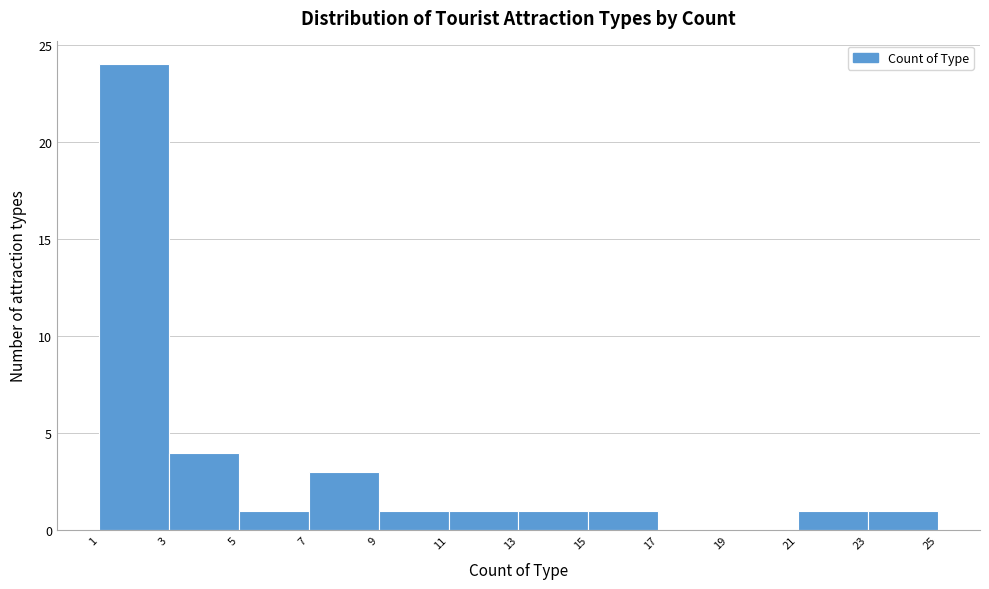

Reading left to right, list every bar in this chart as the range it spans on the x-axis followed by its height. The values are not printed on the chart, so give them approximately, as read against the axis.

1 to 3: 24
3 to 5: 4
5 to 7: 1
7 to 9: 3
9 to 11: 1
11 to 13: 1
13 to 15: 1
15 to 17: 1
17 to 19: 0
19 to 21: 0
21 to 23: 1
23 to 25: 1